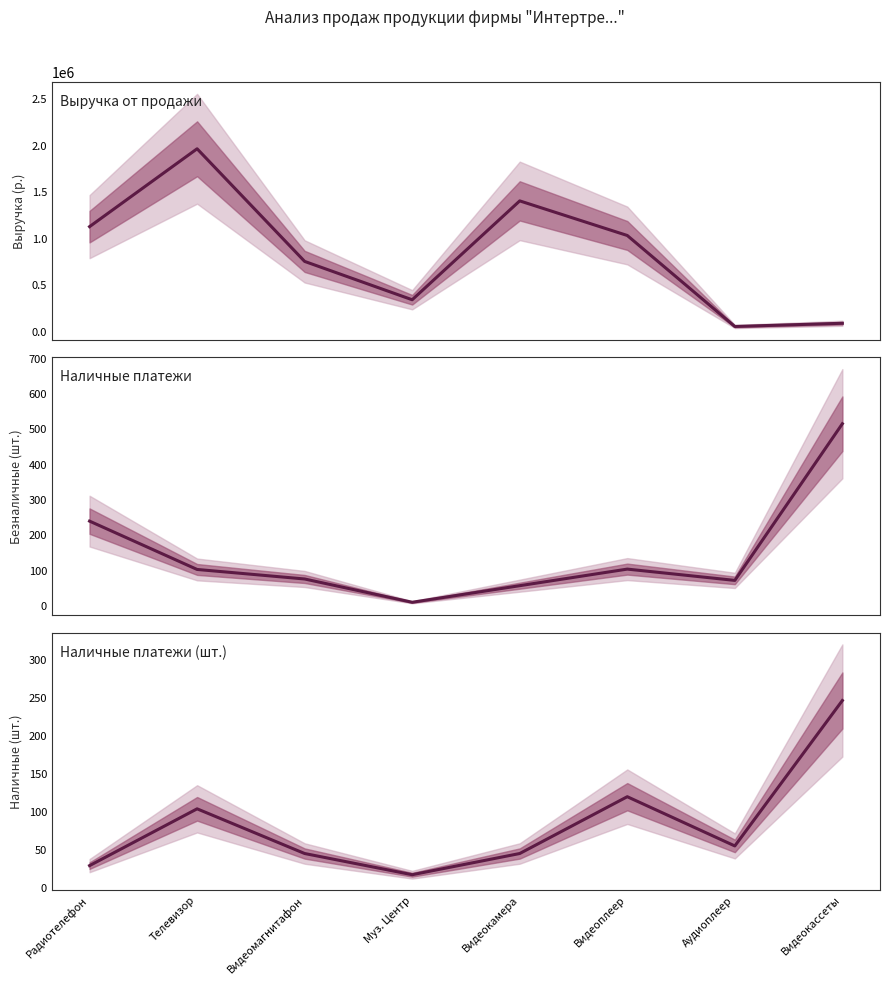

Reading left to right, transcribe all the data shown in this chart.

Выручка от продажи: 1129800	1966500	756250	344250	1406580	1034880	57150	91560
Наличные платежи: 240	103	76	10	57	104	72	516
Наличные платежи (шт.): 29	104	45	17	45	120	55	247